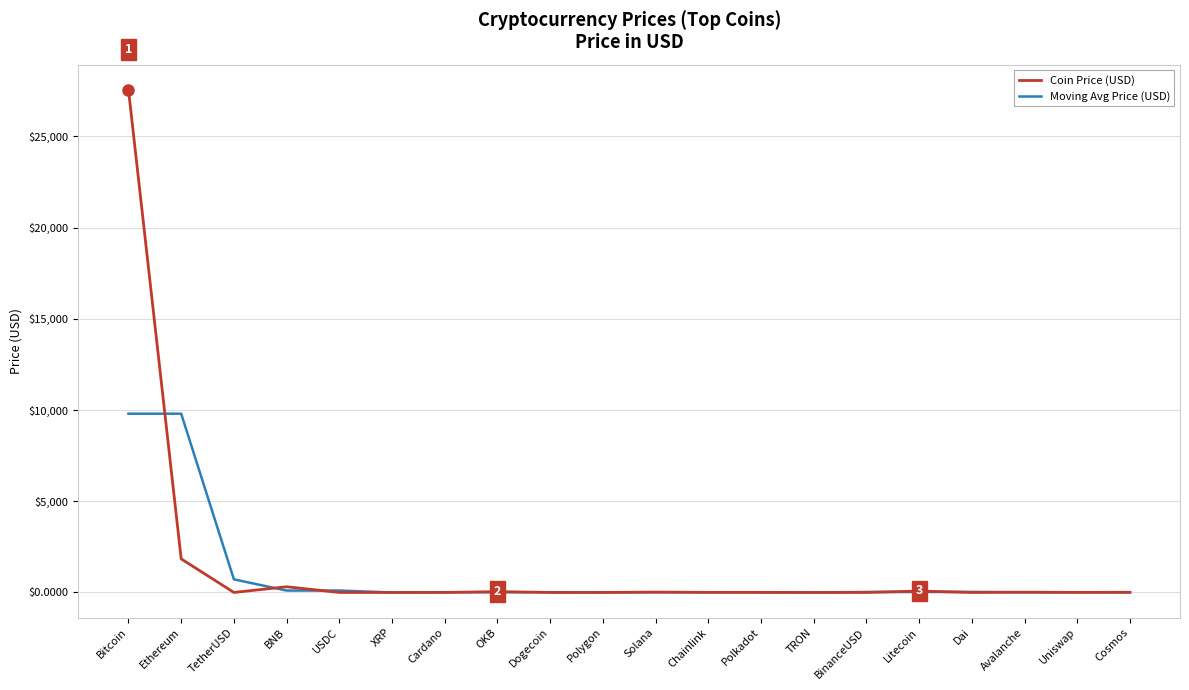

Which series has the widest spread of values?

Coin Price (USD)